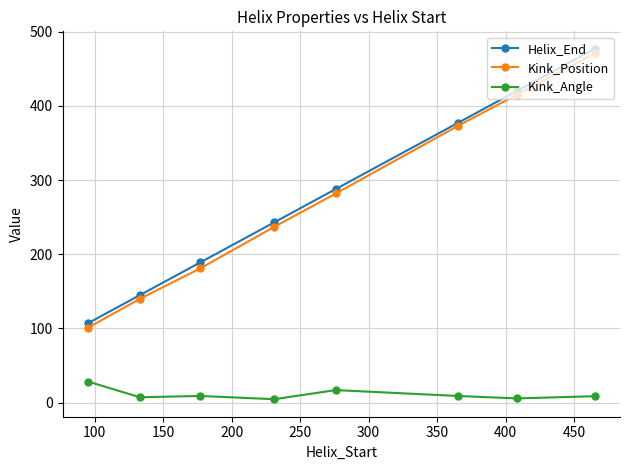

What is the greatest value displayed?

477.0